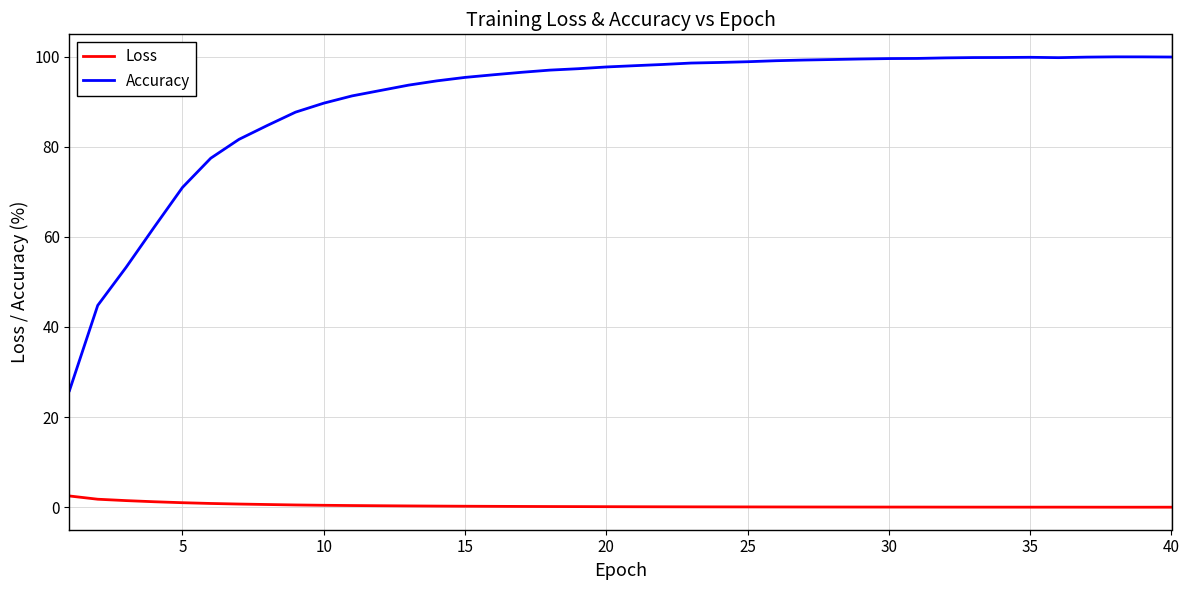

Which series has the largest total across all categories?

Accuracy